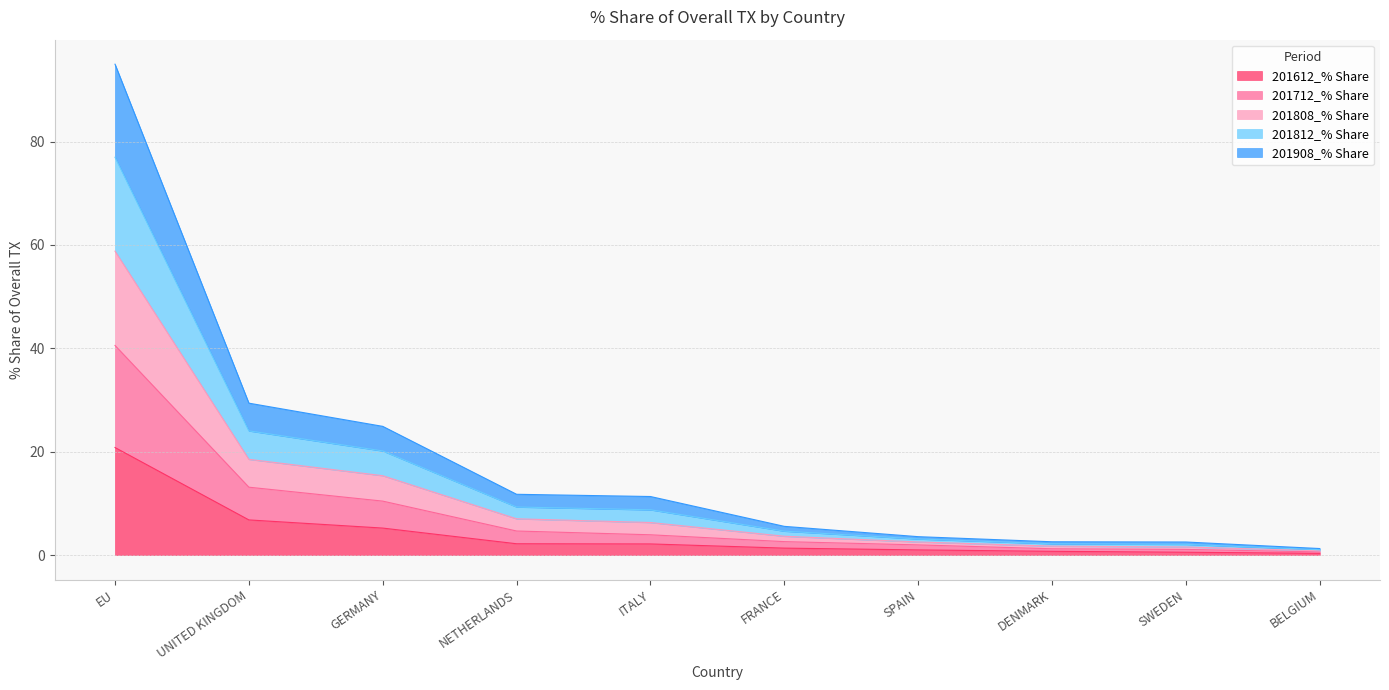

What is the total value across all series at UNITED KINGDOM?

29.4